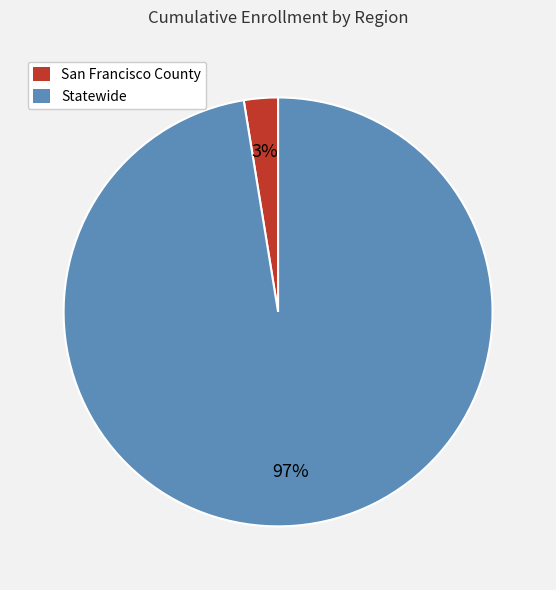

The San Francisco County slice represents 3% of the pie. True or false?

True